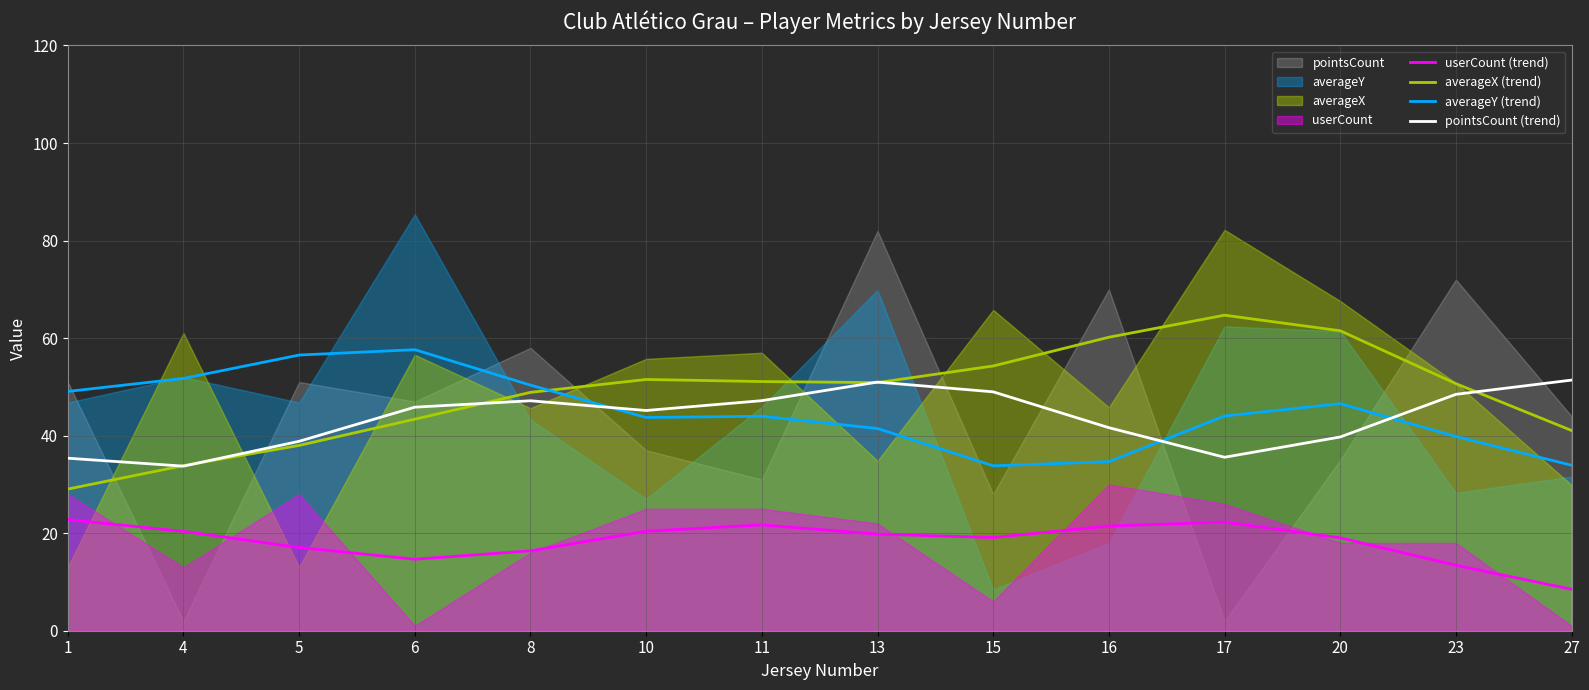

At which category does pointsCount (trend) reach its first local valley?

4